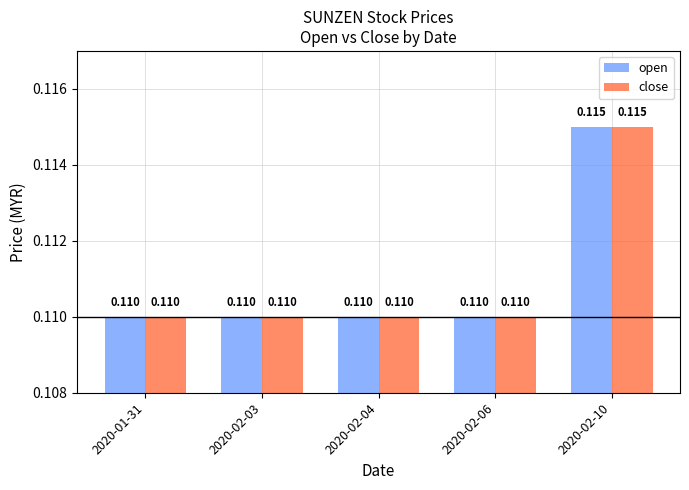

Is the value of close at 2020-02-10 greater than the value of open at 2020-02-04?

Yes